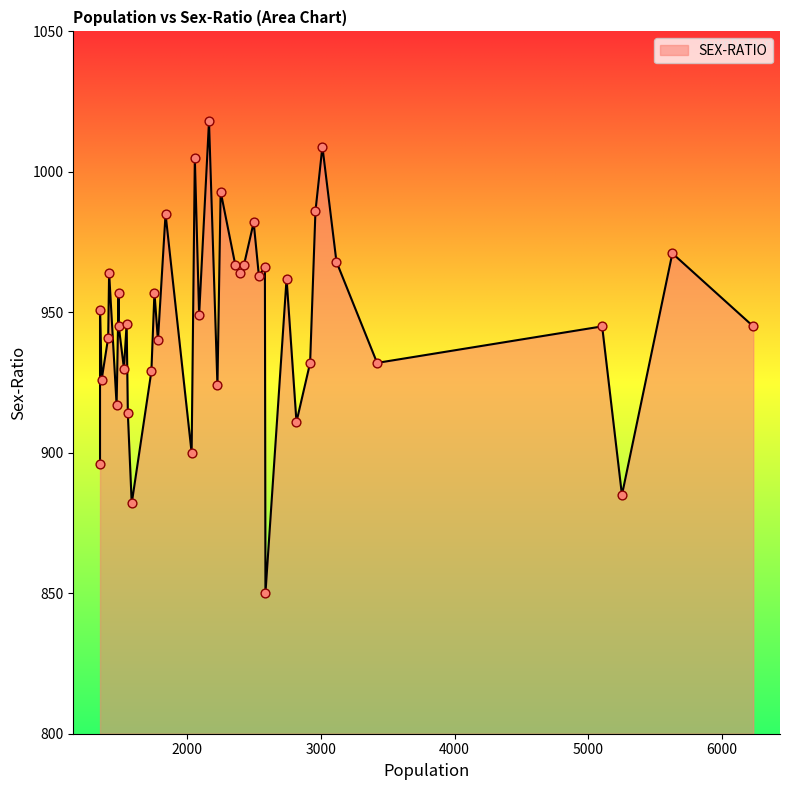

What is the change in value from 12 to 22?

+39